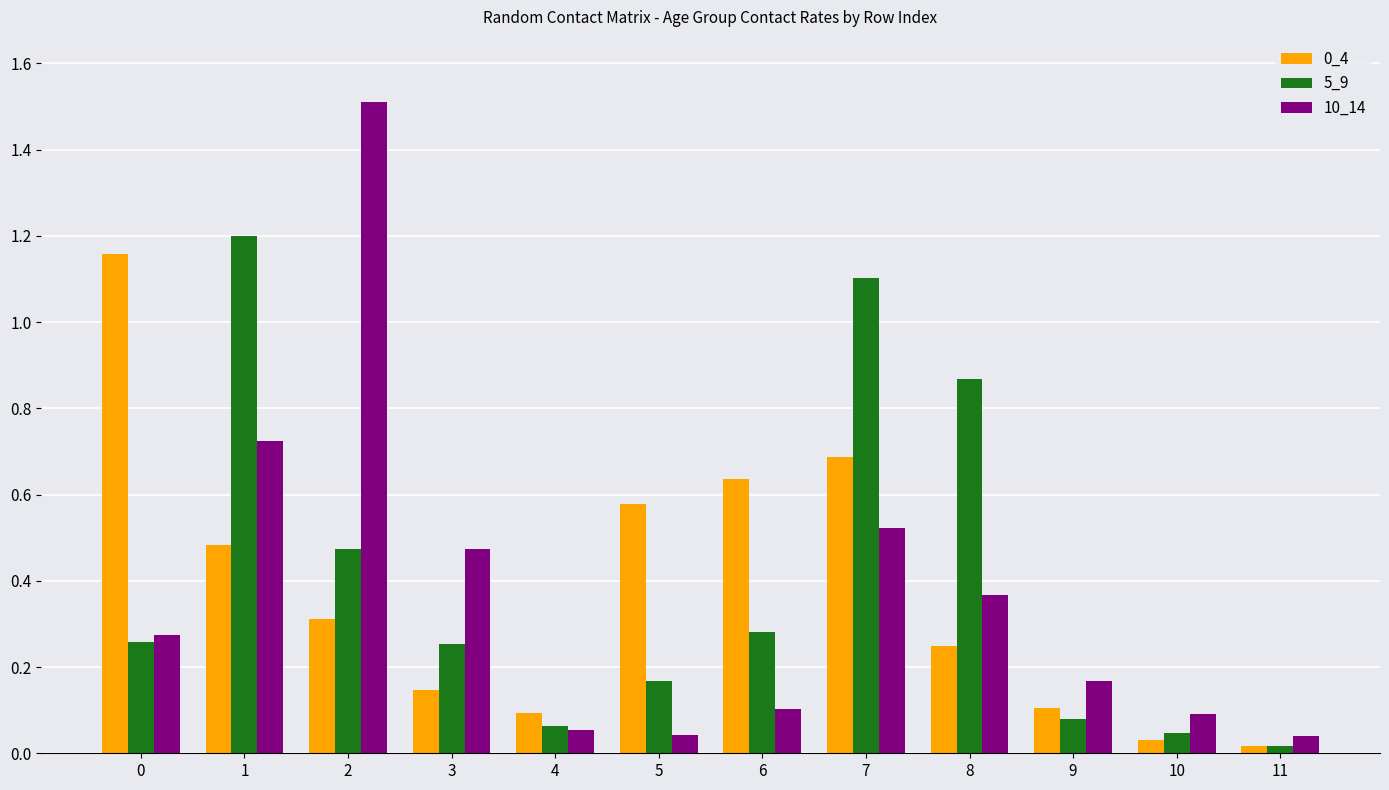

The 5_9 series shows 0.1 at 9. True or false?

True